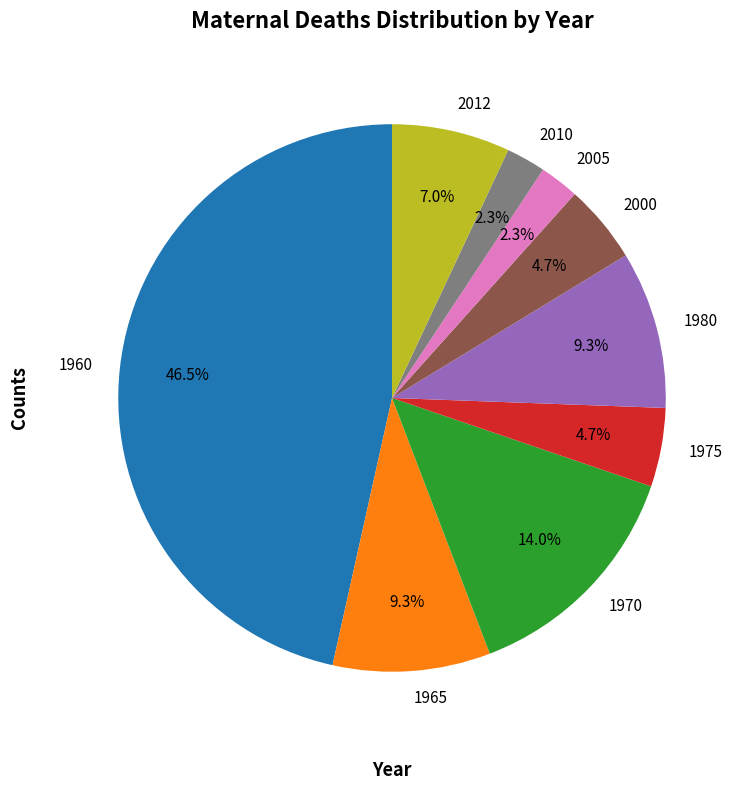

What is the largest slice in the pie chart?

1960